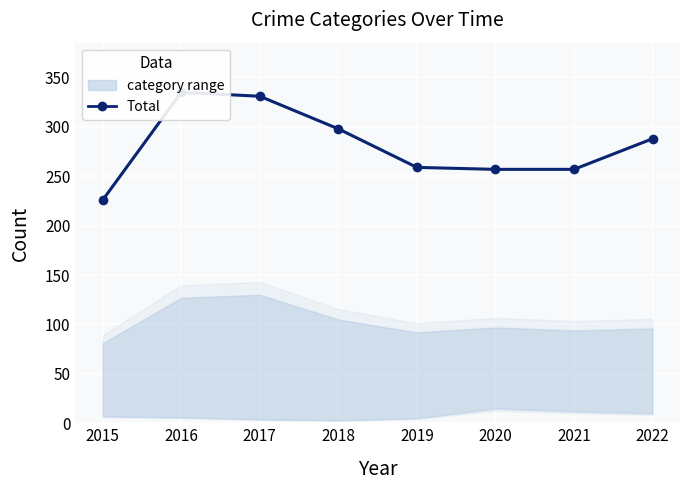

The chart shows a value of 257 at 2021. True or false?

True